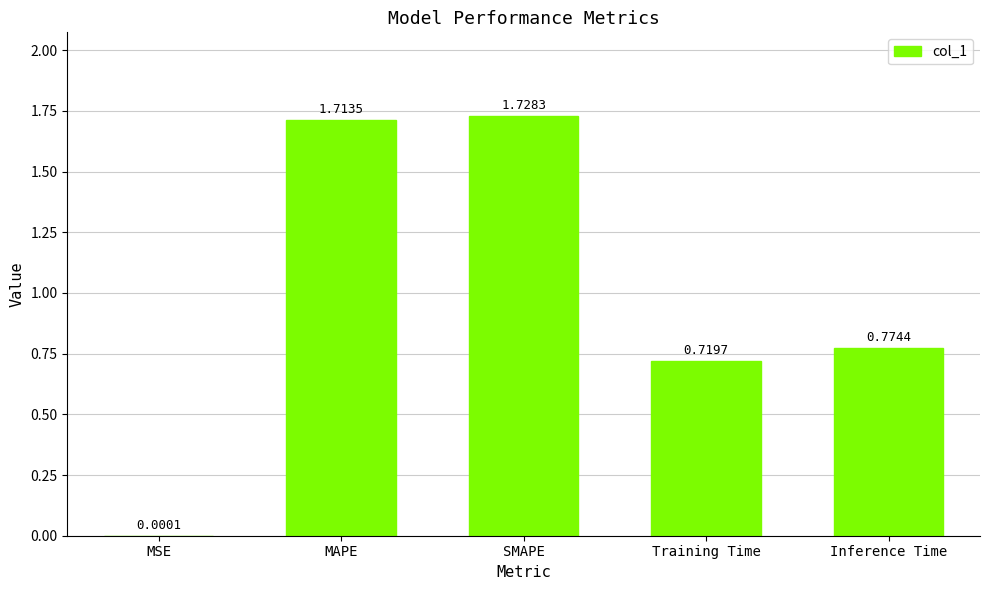

At which category does the chart reach its peak across all series?

SMAPE